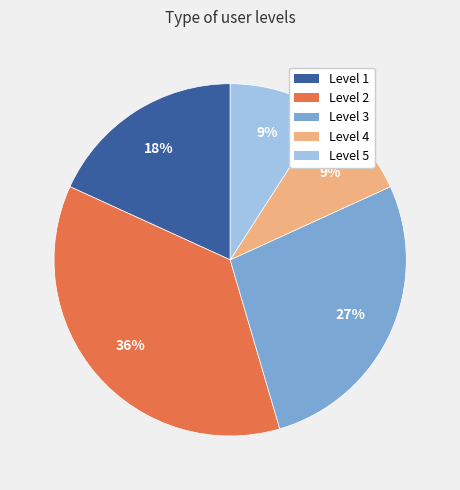

How many slices are in this pie chart?

5